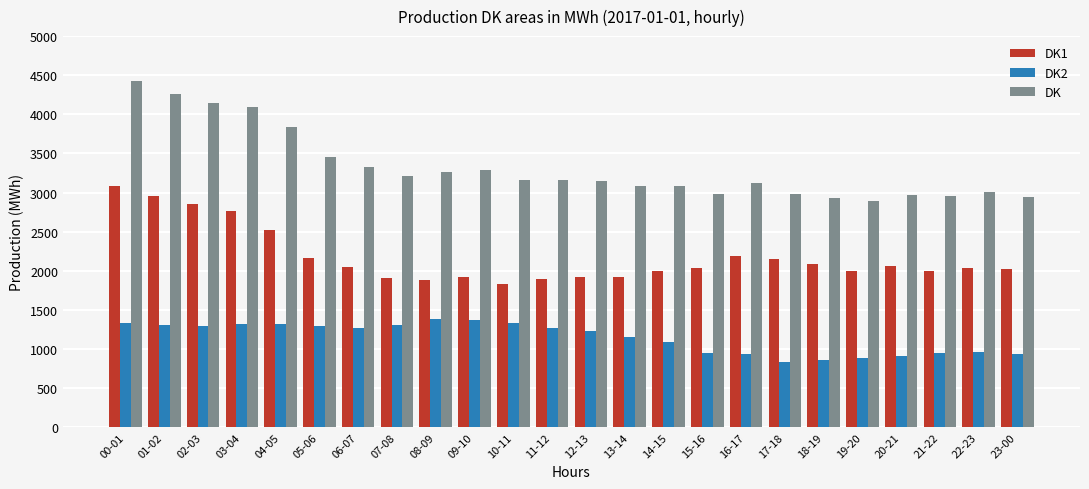

The value of DK2 at 04-05 is 279. True or false?

False